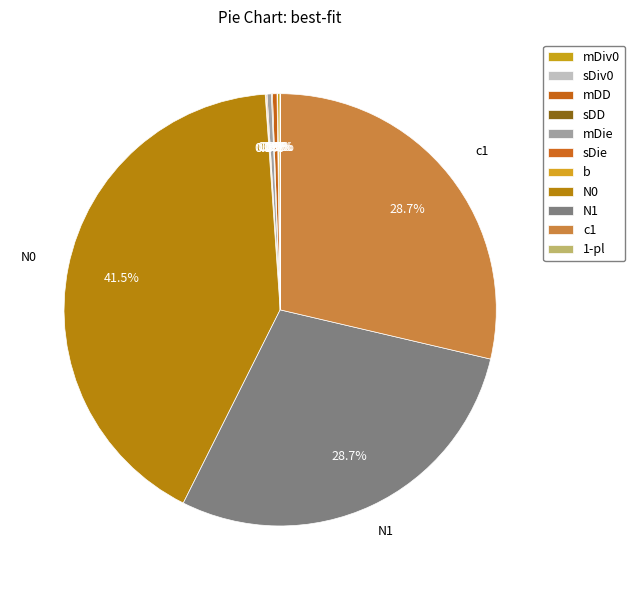

What is the total percentage of sDD and N0?

41.6%